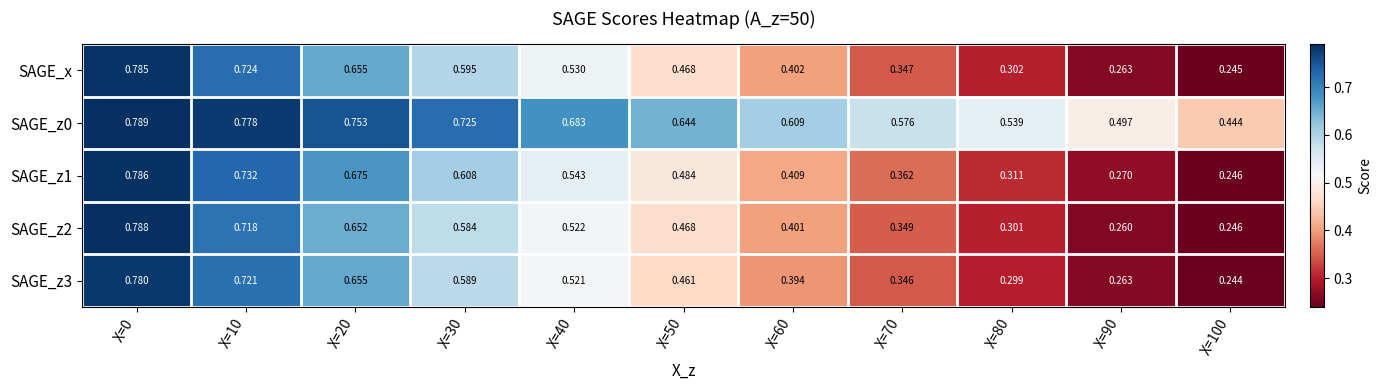

Is the value of SAGE_z2 at X=60 greater than the value of SAGE_x at X=10?

No